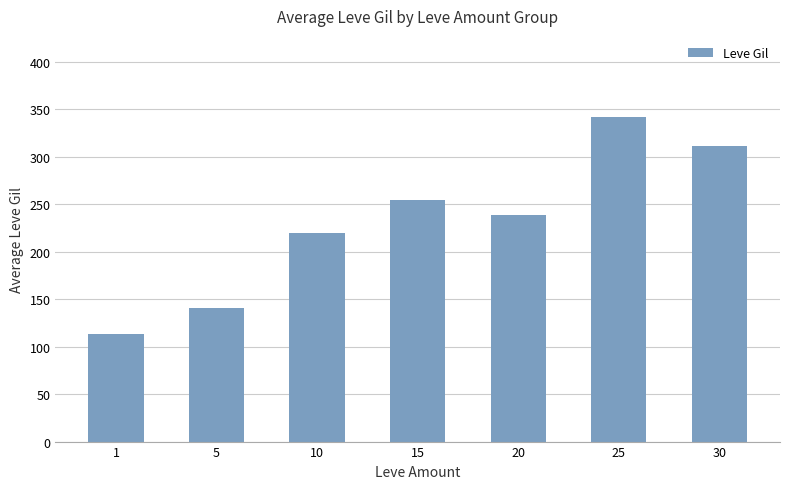

What is the smallest value displayed?

113.3